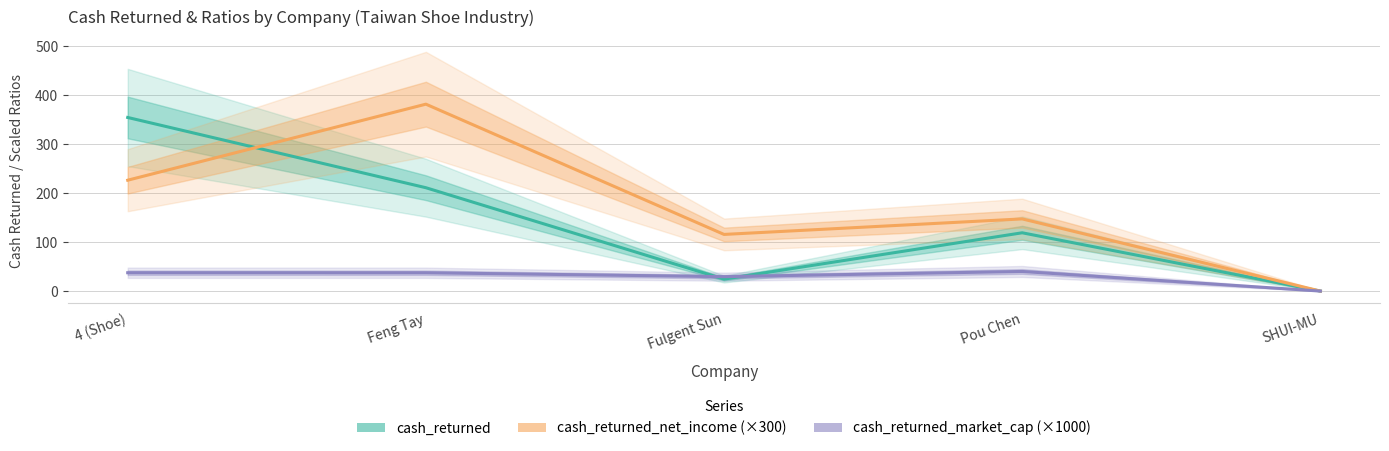

What is the average value of the cash_returned series?

141.8